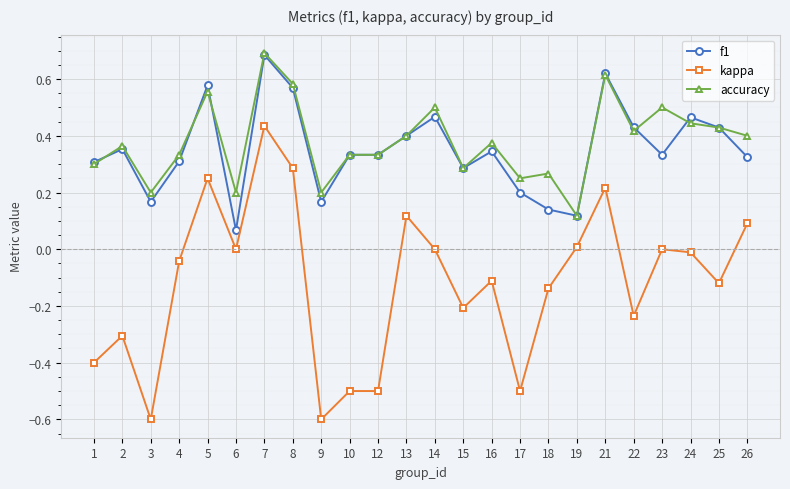

What is the sum of the accuracy values at 7 and 8?

1.3